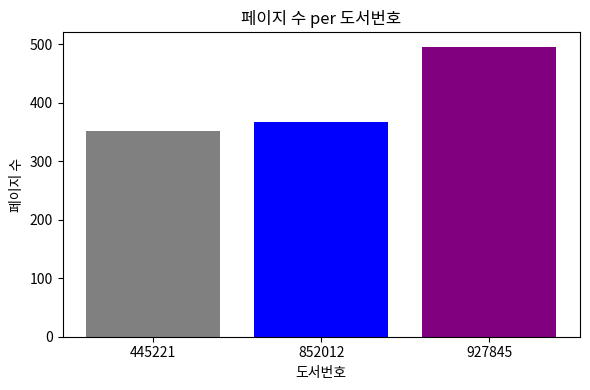

What is the smallest value displayed?

352